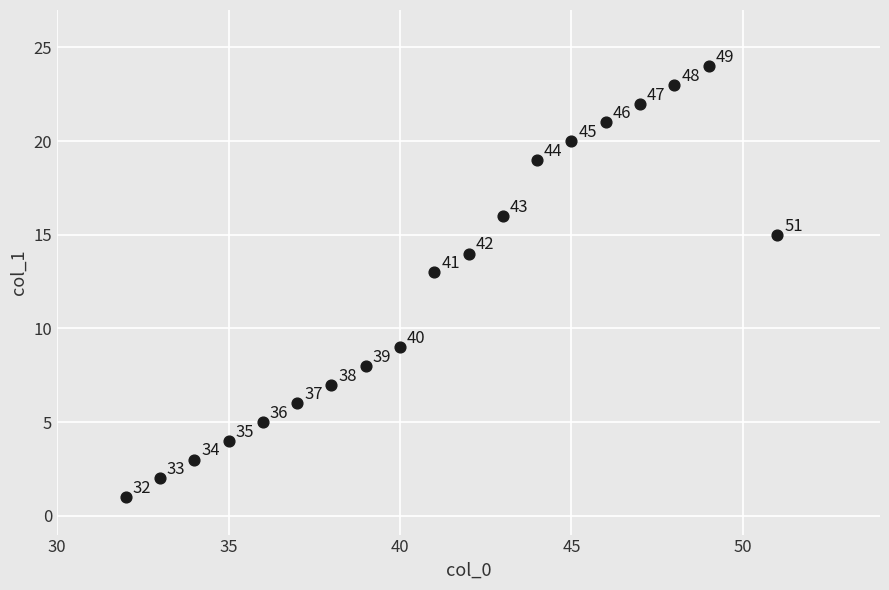

What is the range of X values (max minus min)?

19